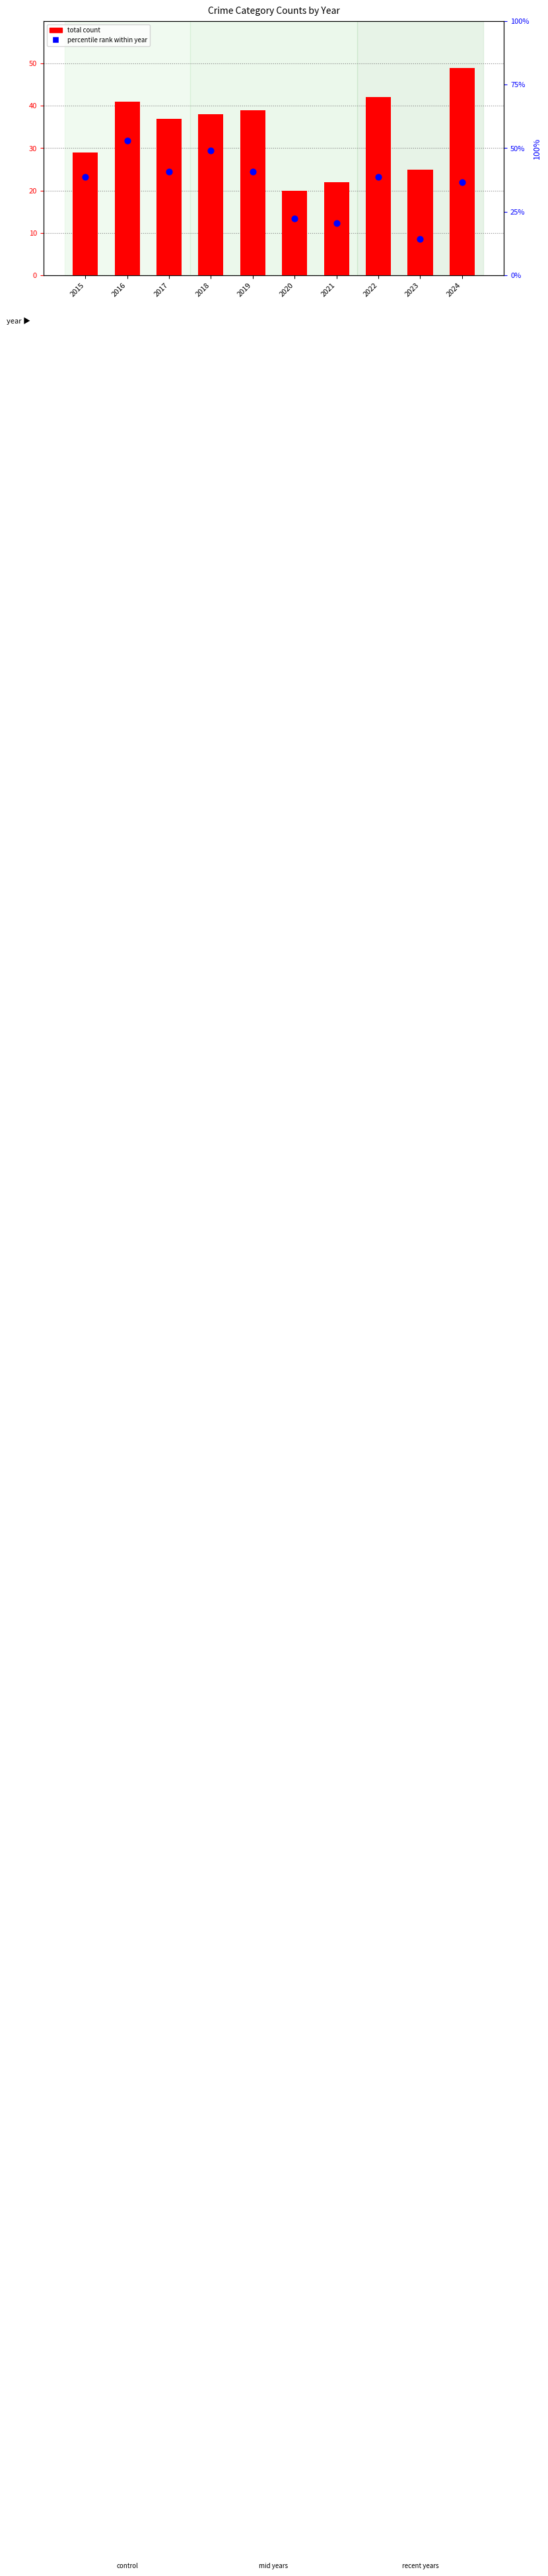

Which series has the largest Y range (max minus min)?

percentile rank within year